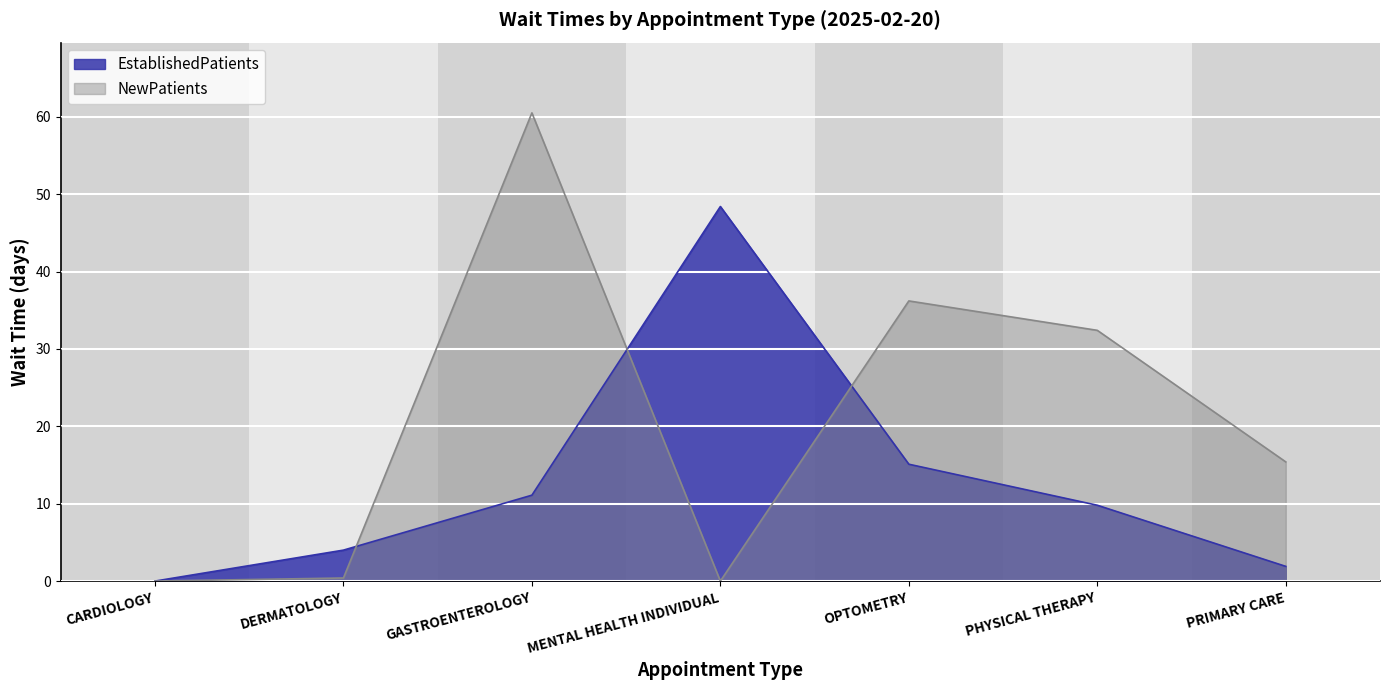

How many times do NewPatients and EstablishedPatients cross each other?

3